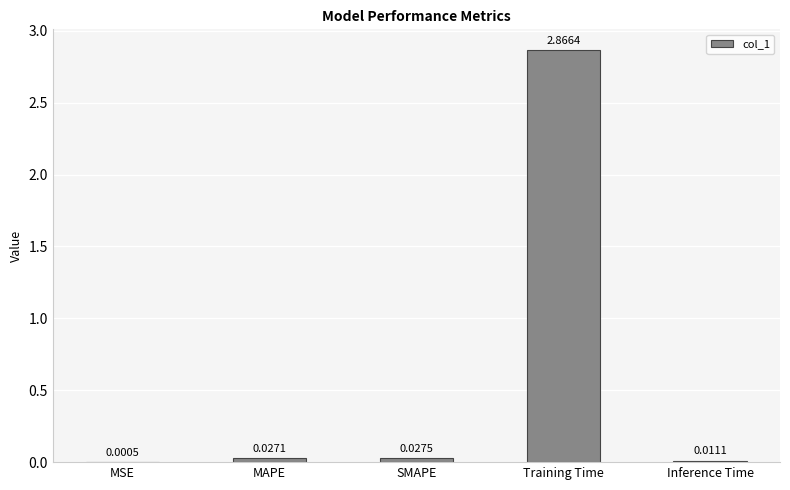

Are the bars horizontal?

No